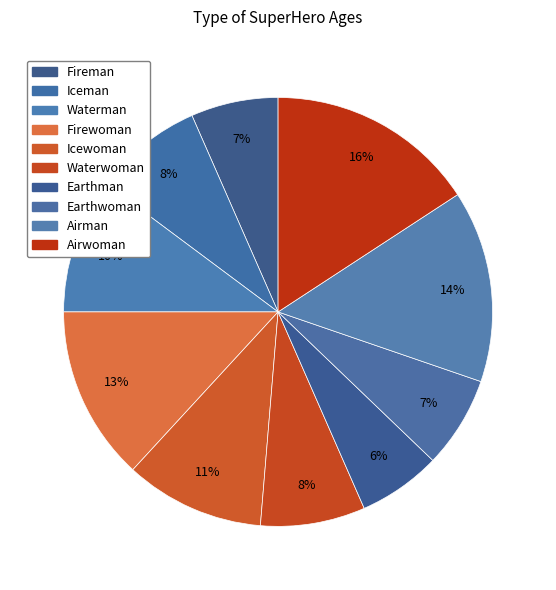

To the nearest percent, what is the average slice percentage?

10%